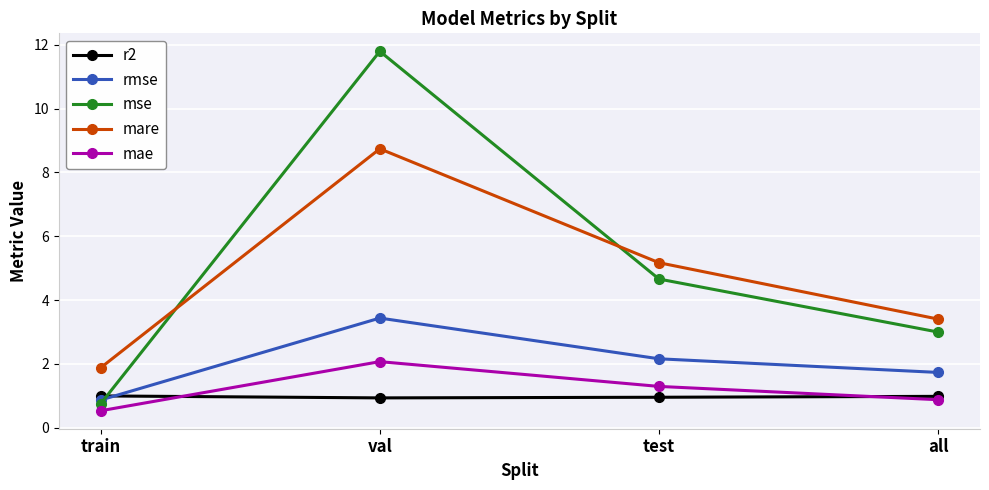

Which series has the largest total across all categories?

mse